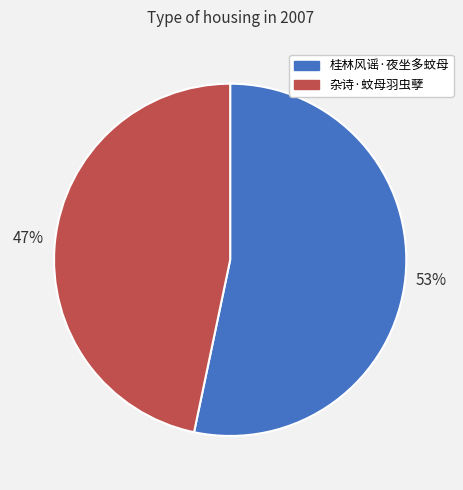

Do 杂诗·蚊母羽虫孽 and 桂林风谣·夜坐多蚊母 together represent more than half of the pie?

Yes